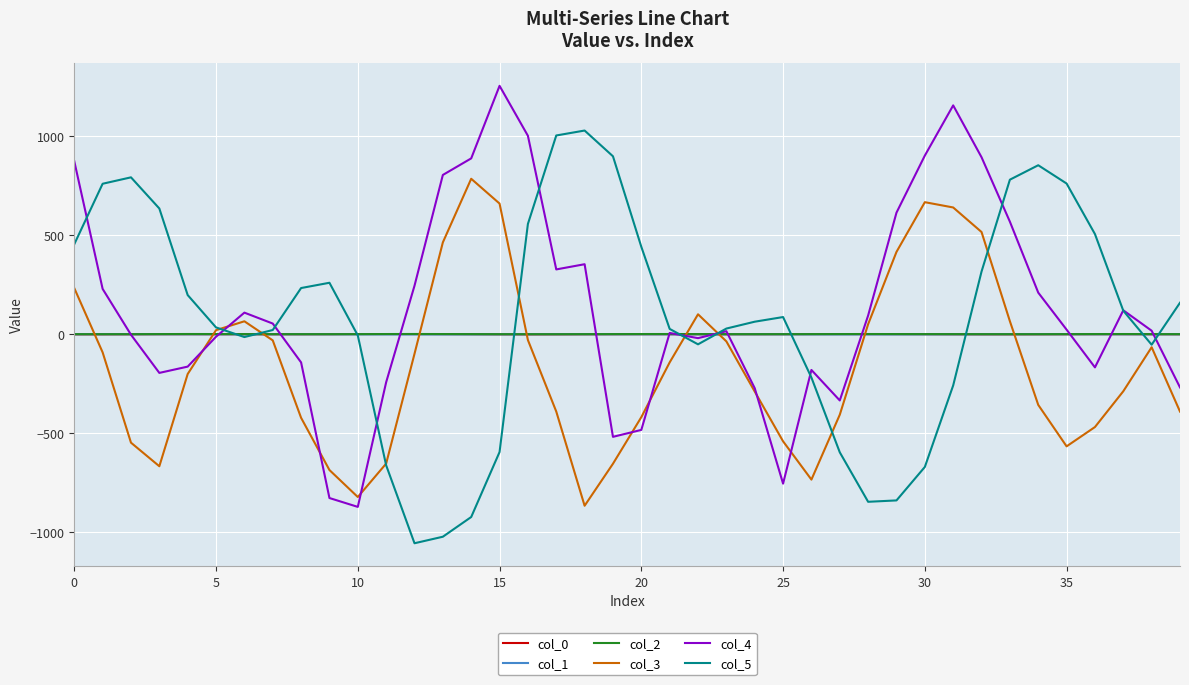

How many intersections are there between col_3 and col_2?

9